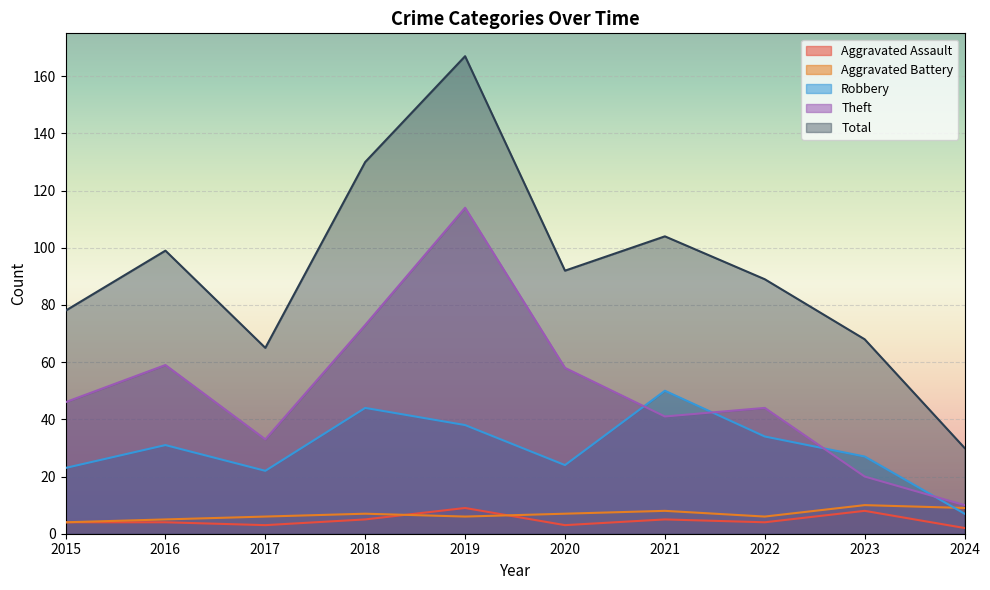

Is it true that Theft equals 41 at 2021?

True